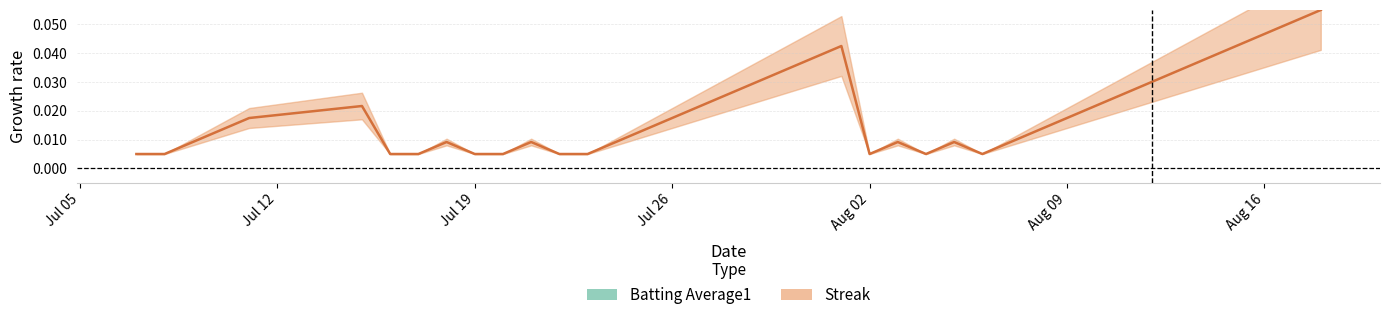

How many lines are shown in the chart?

2